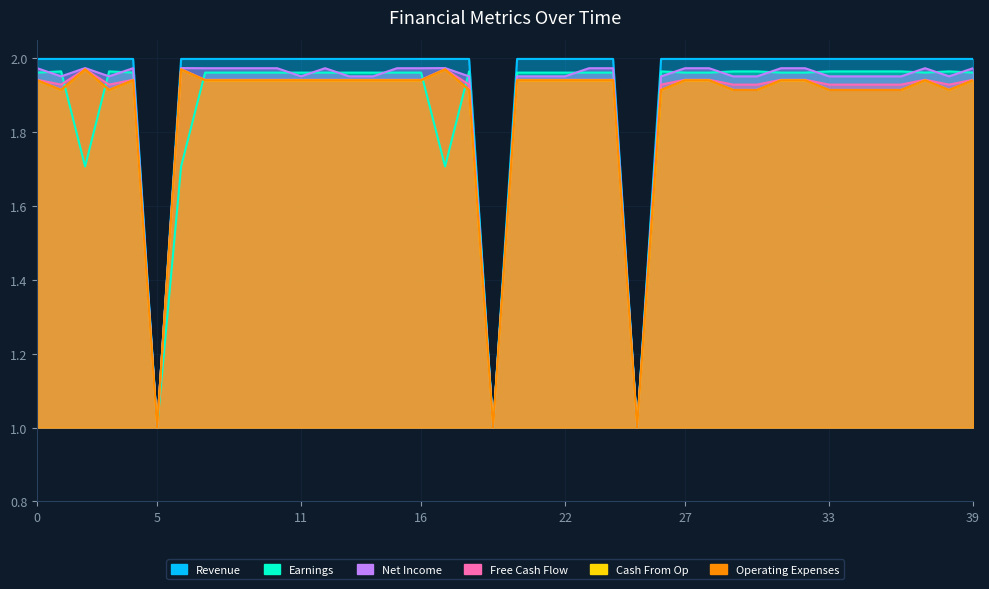

Which category has the lowest value across all series?

5